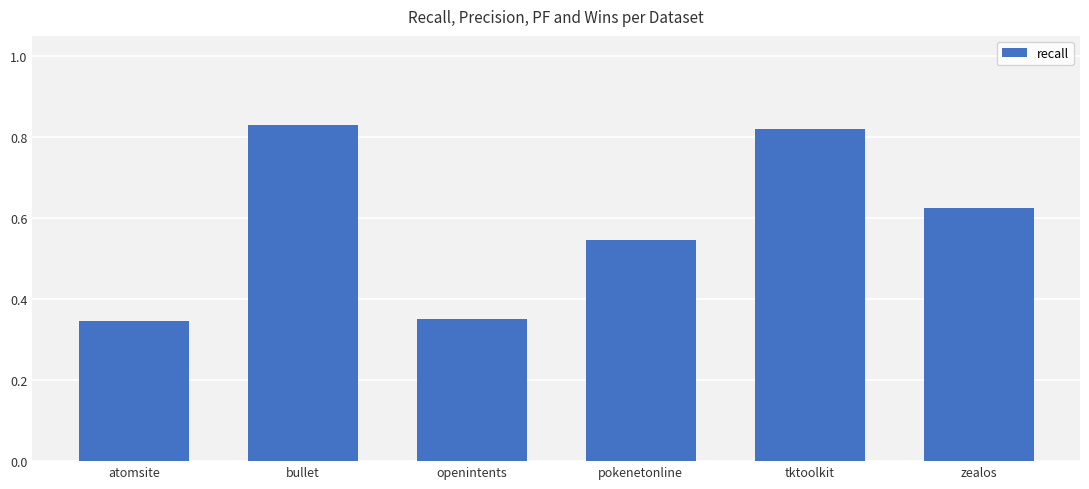

True or false: the data shows 0.3 at tktoolkit.

False